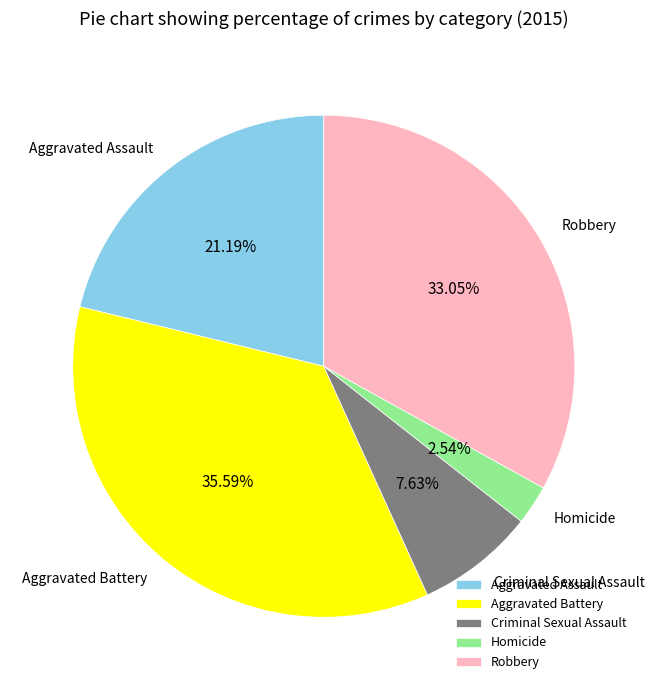

Which category has the smallest portion of the pie?

Homicide